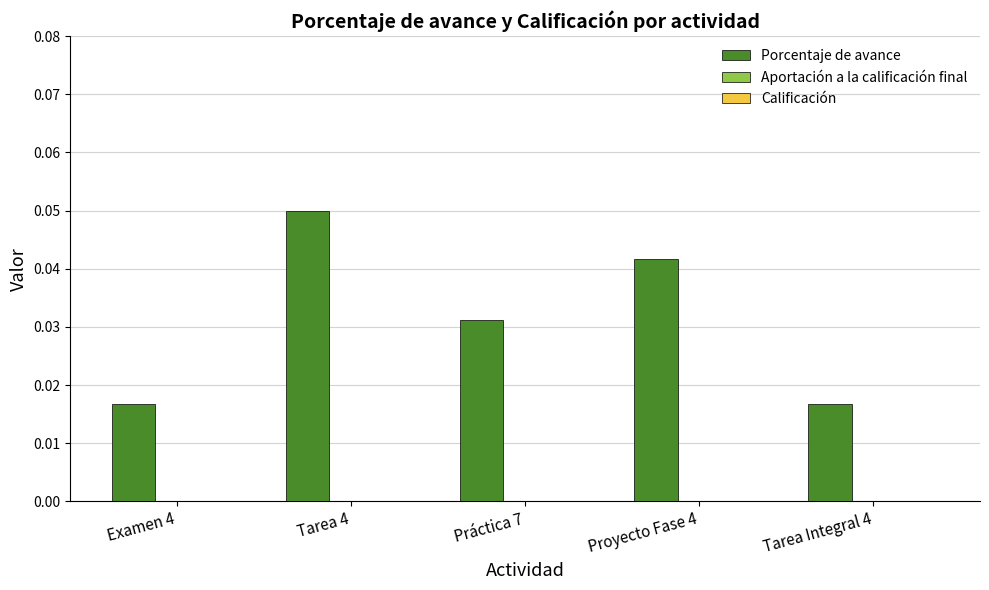

Count the number of categories in the chart.

5